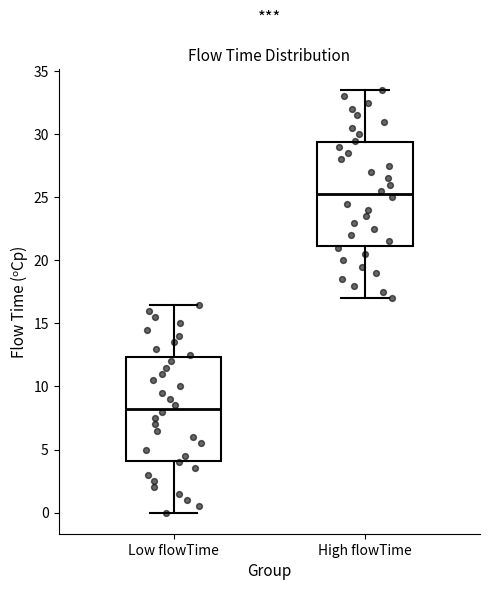

Reading left to right, transcribe this box plot: for each box, give where its median line is, the range the box spans, and where its two whiskers end, as read against the y-axis. The values are not printed on the chart, so give them approximately, as read against the axis.

Low flowTime: median 8.5, box 4.0 to 12.5, whiskers 0.0 to 16.5
High flowTime: median 25.5, box 21.0 to 29.5, whiskers 17.0 to 33.5